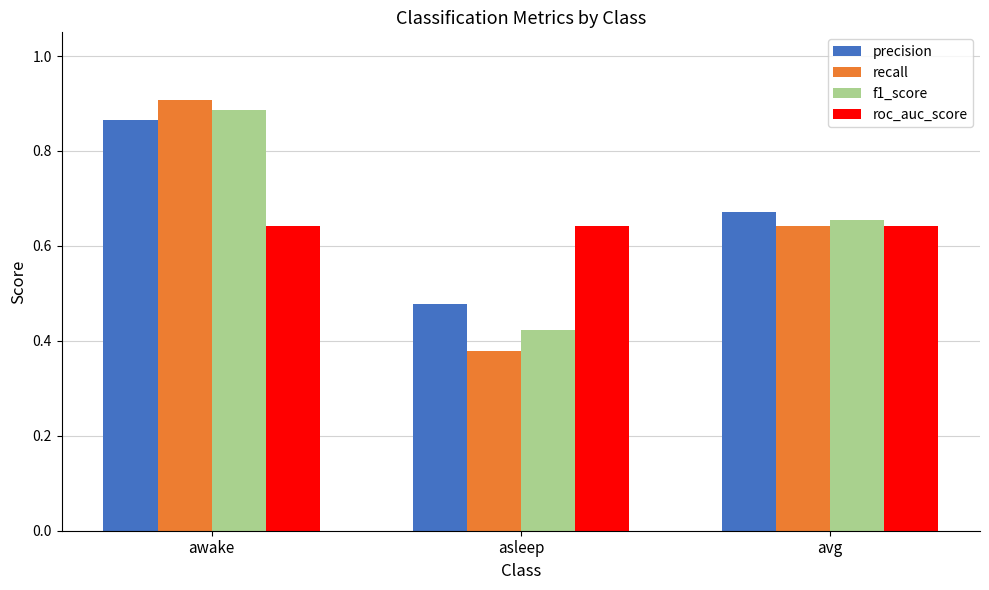

Which category has the lowest value in the f1_score series?

asleep